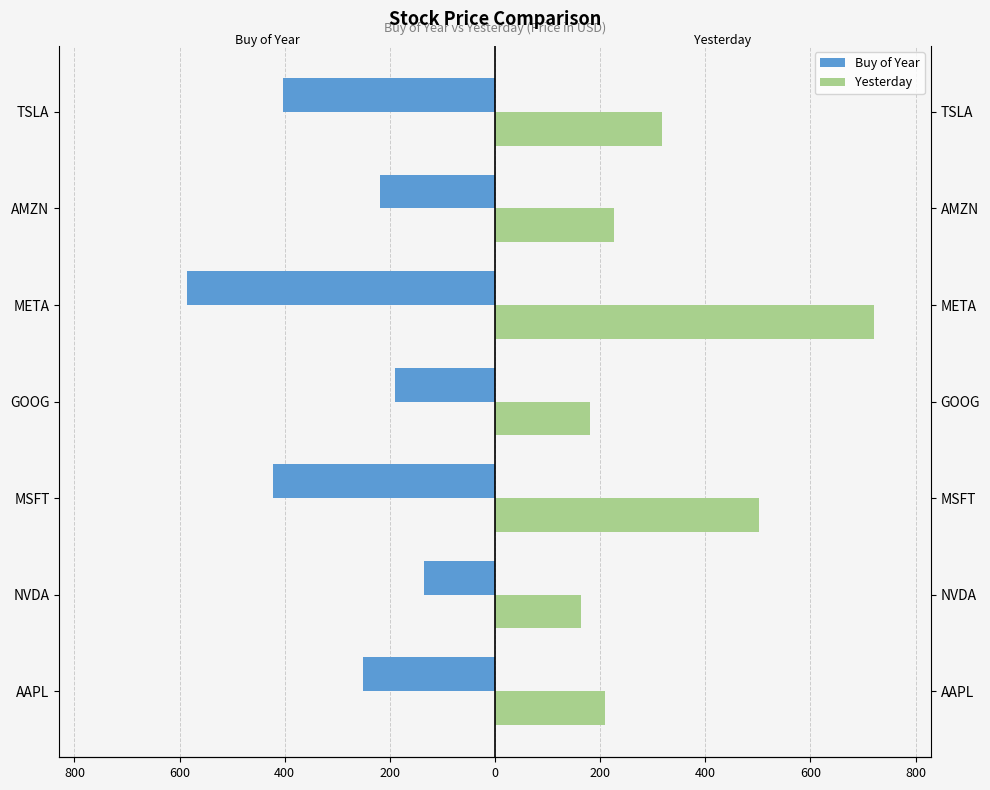

How many bars are there in each group?

2